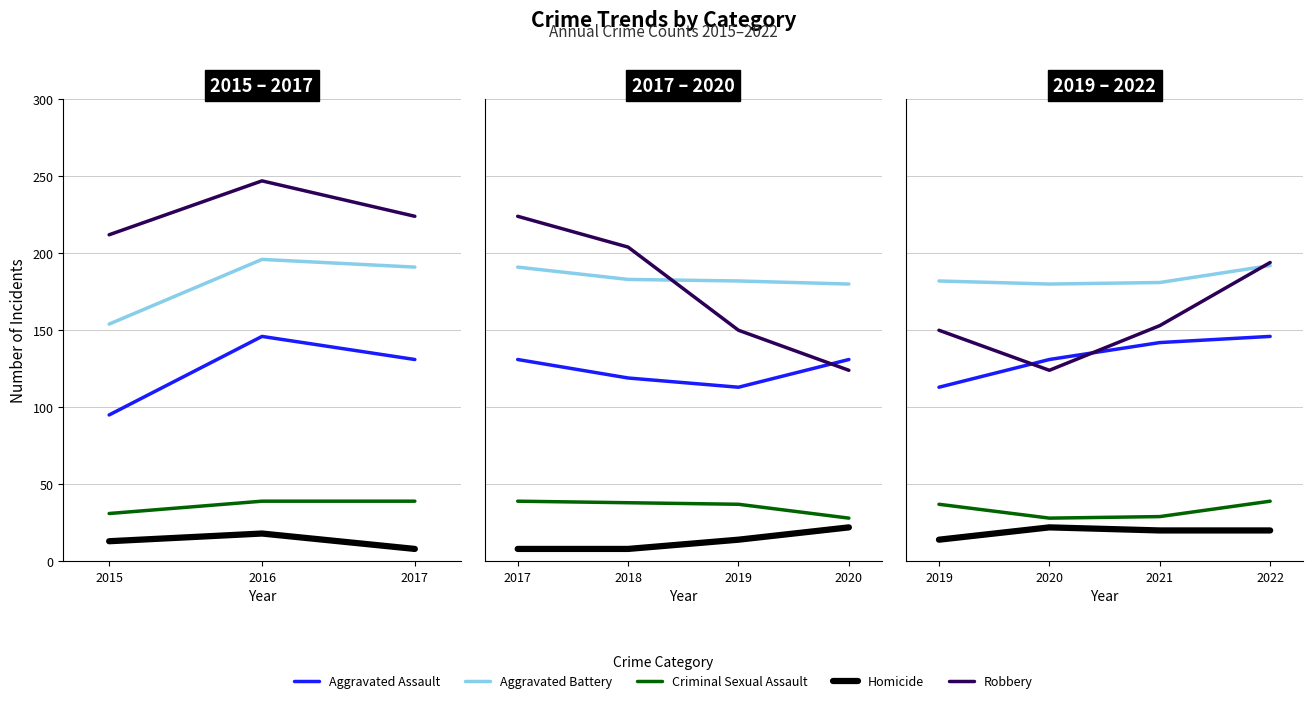

True or false: Criminal Sexual Assault and Homicide intersect in this chart.

False